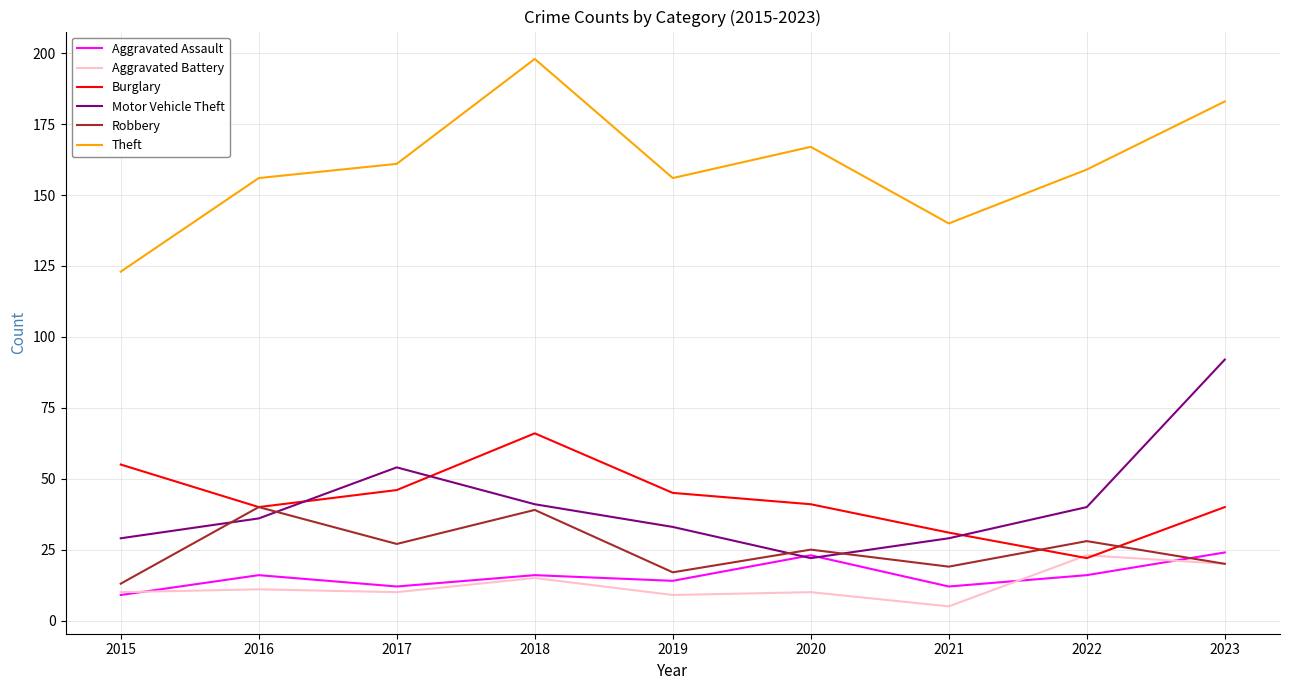

How many interior local valleys does the Motor Vehicle Theft series have?

1